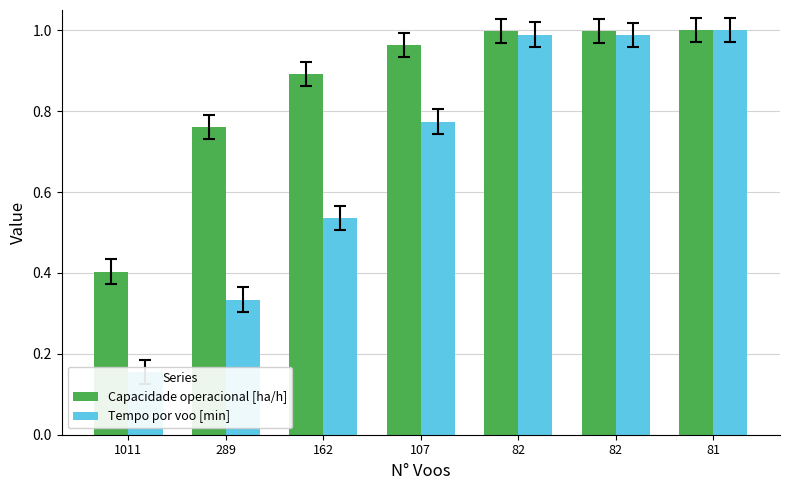

What is the highest value of the Capacidade operacional [ha/h] series?

1.0